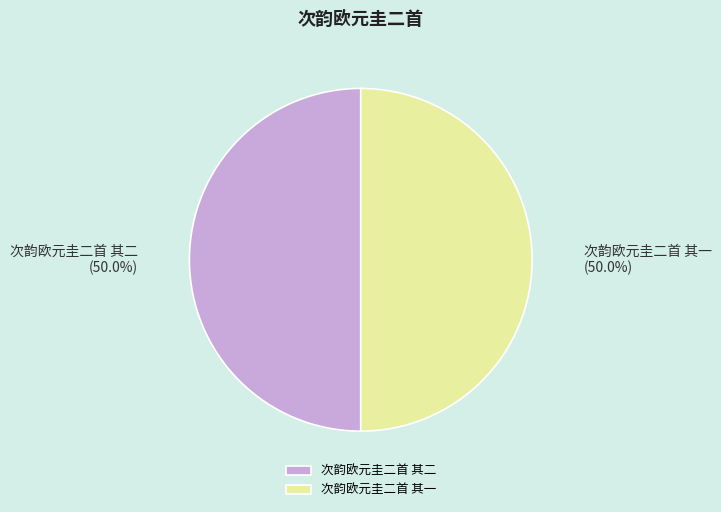

Approximately how many times larger is the value at 次韵欧元圭二首 其二 compared to 次韵欧元圭二首 其一?

1.0